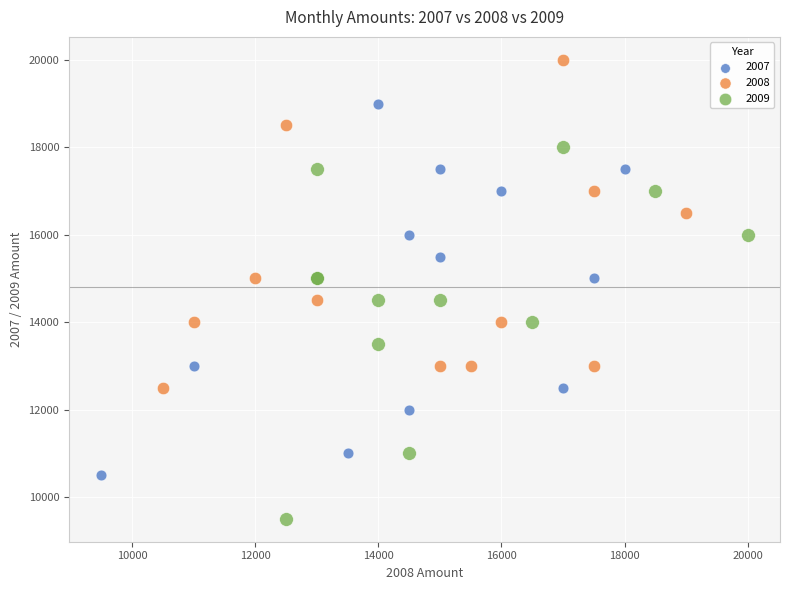

Which series reaches the maximum Y coordinate?

2008